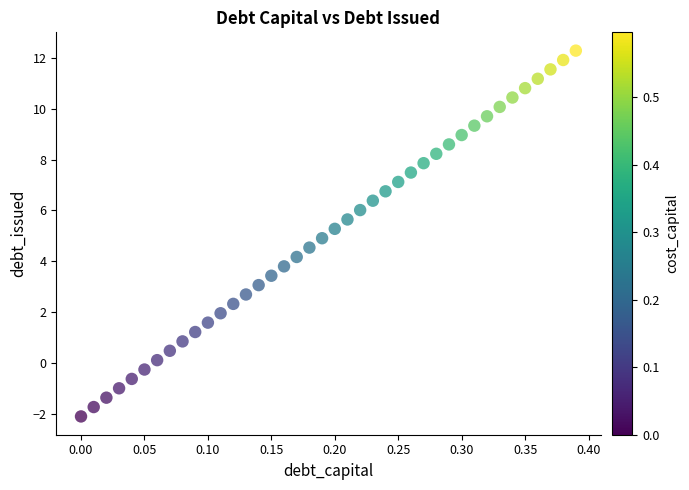

What is the range of X values (max minus min)?

0.4